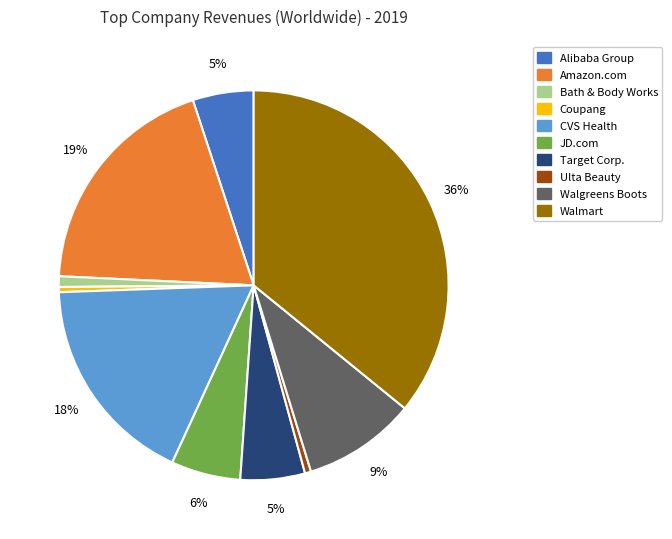

Combined, do Walgreens Boots and Ulta Beauty account for over 50%?

No